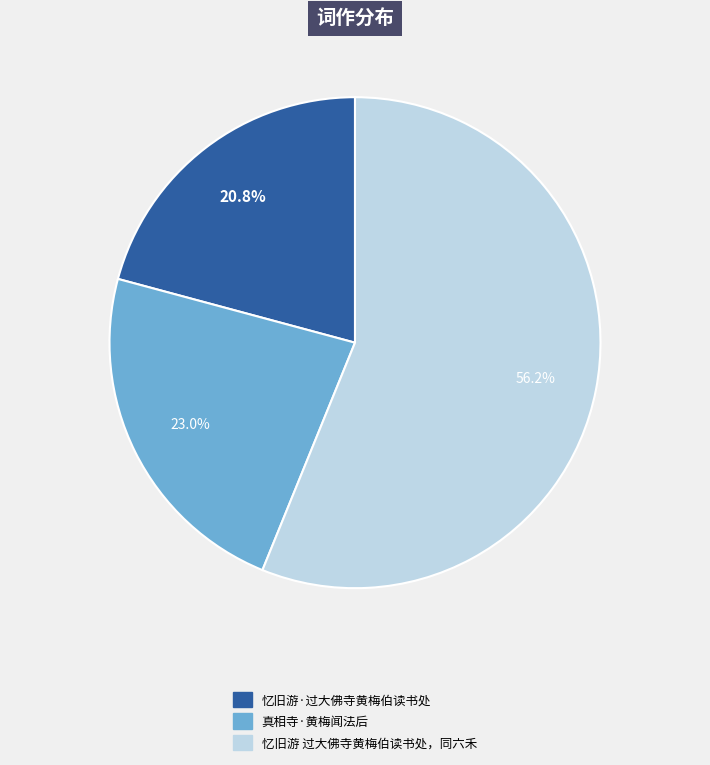

Rank the categories by value from highest to lowest.

忆旧游 过大佛寺黄梅伯读书处，同六禾, 真相寺·黄梅闻法后, 忆旧游·过大佛寺黄梅伯读书处